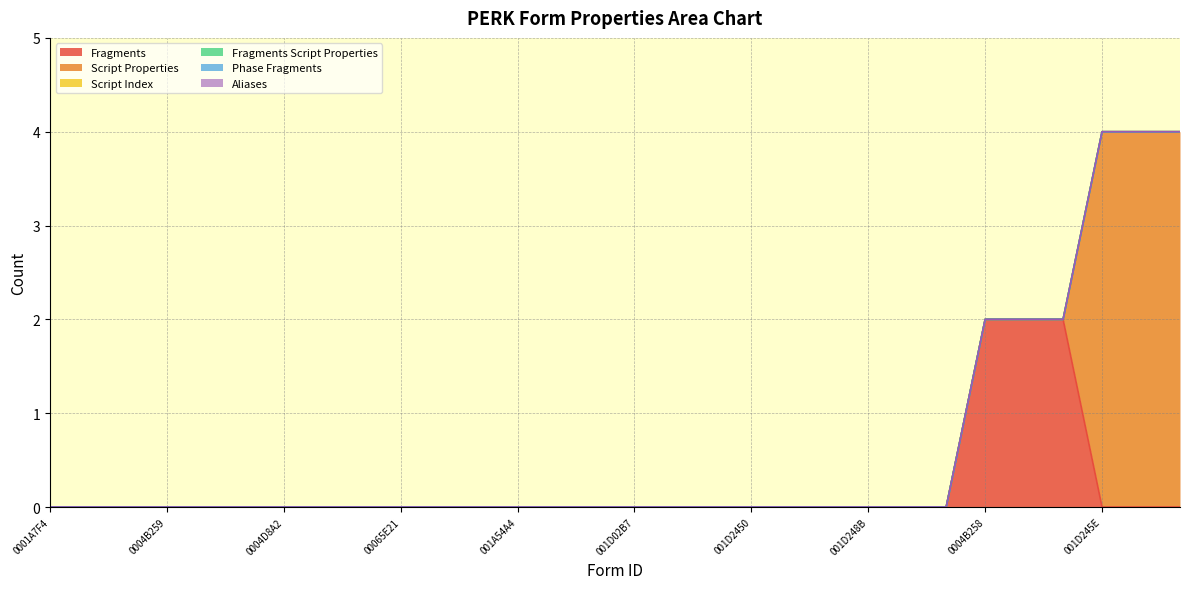

Which series has the largest range (max minus min)?

Script Properties